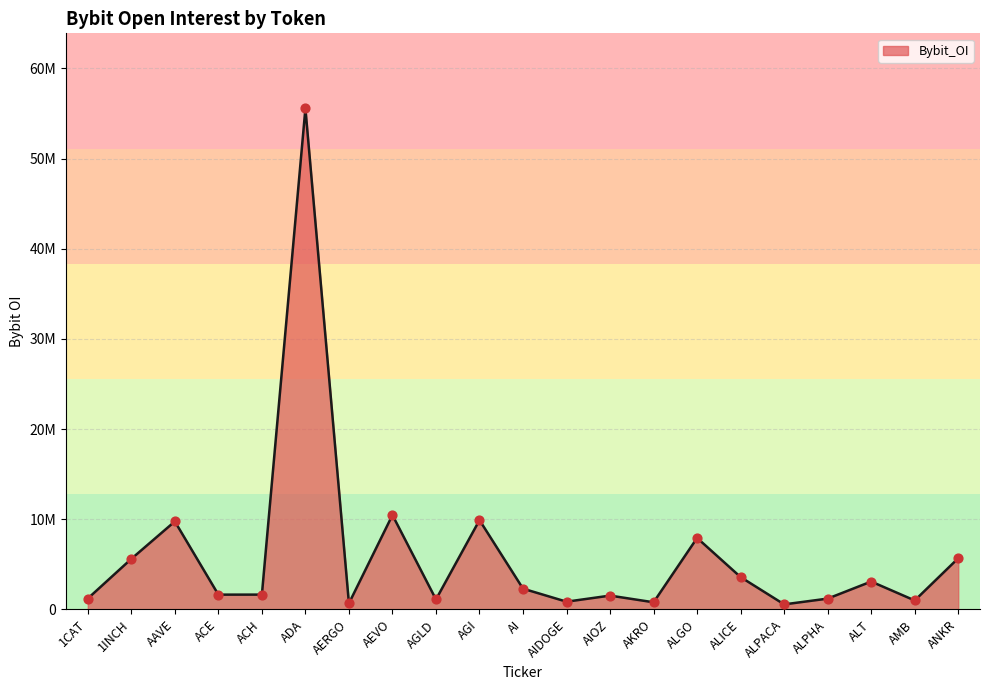

What is the ratio of the value at AMB to the value at 1INCH?

0.2